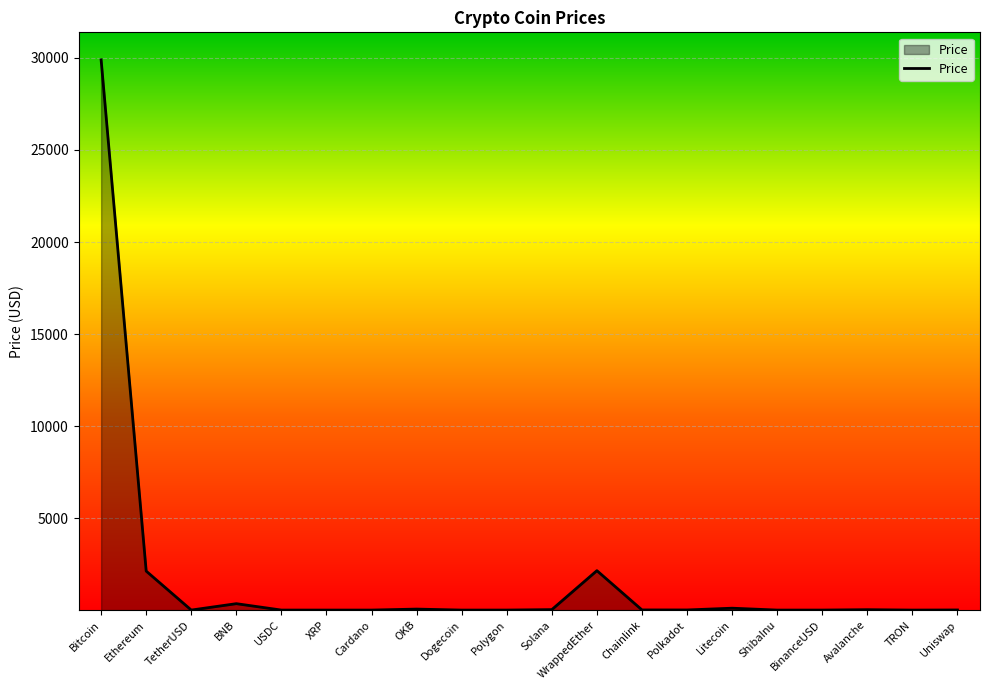

What is the approximate value at WrappedEther?

2142.7